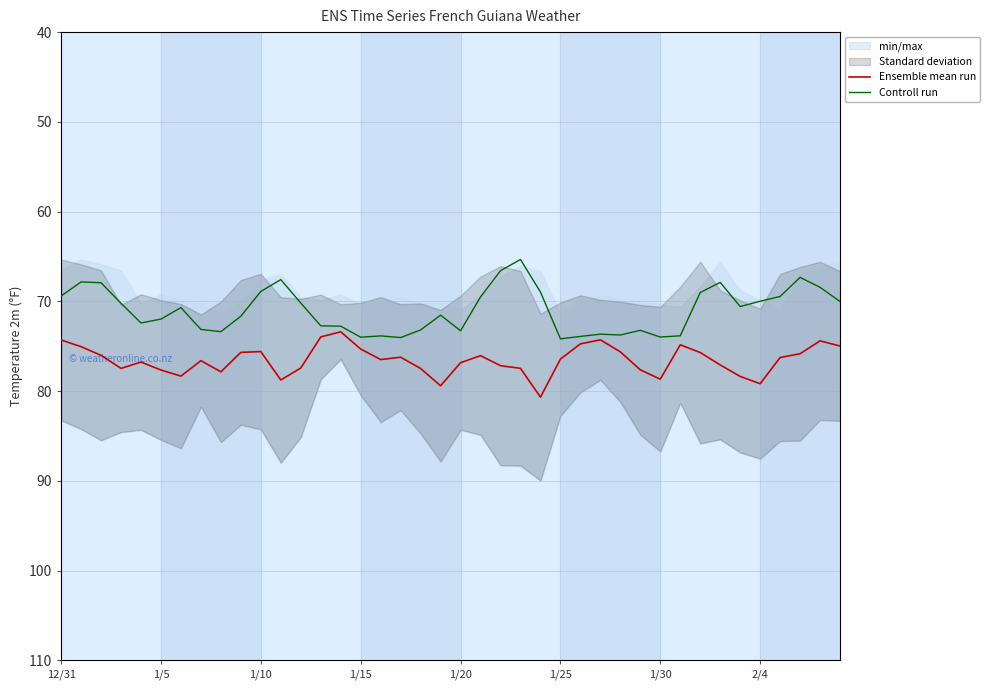

True or false: Controll run and Ensemble mean run intersect in this chart.

False